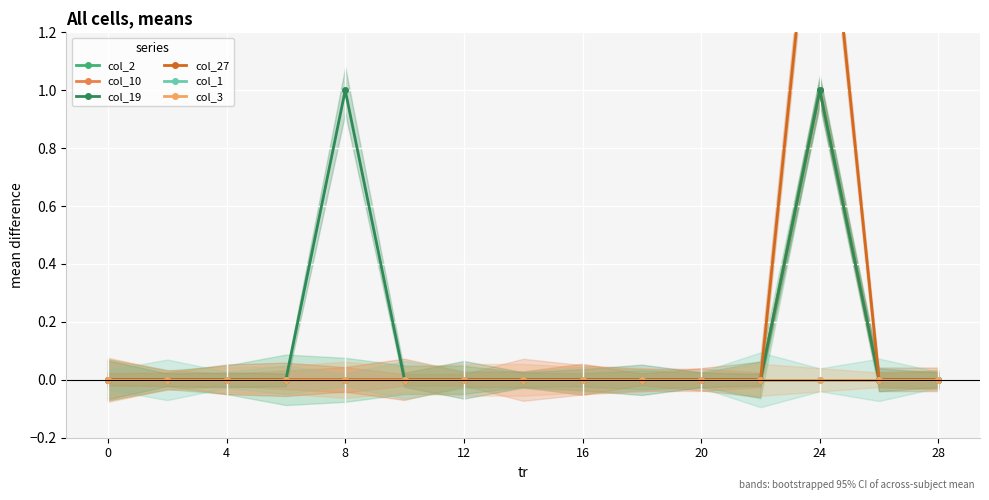

Between 28 and 11, which series saw the biggest shift?

col_2